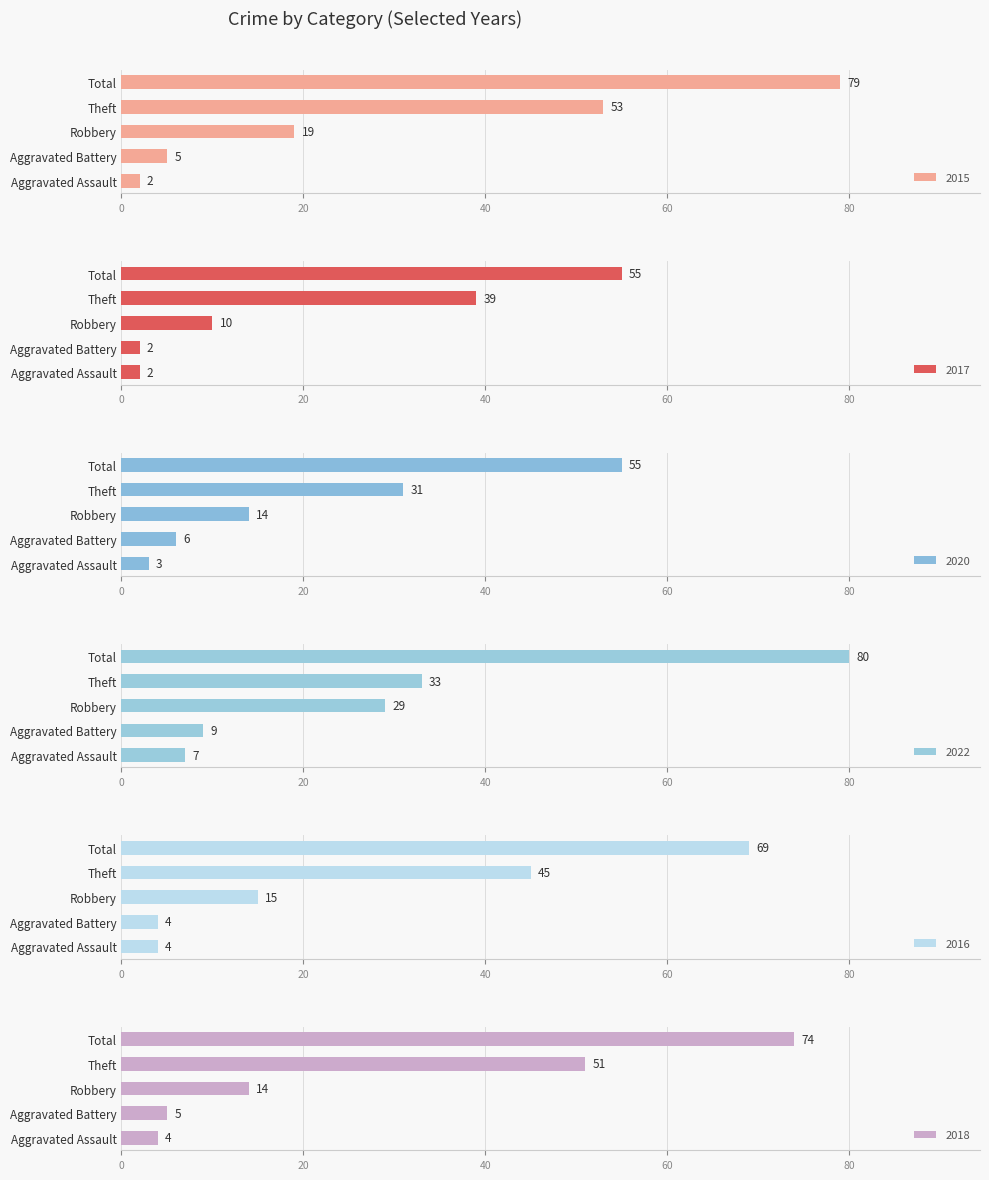

Are the bars grouped side by side (vs. stacked)?

Yes